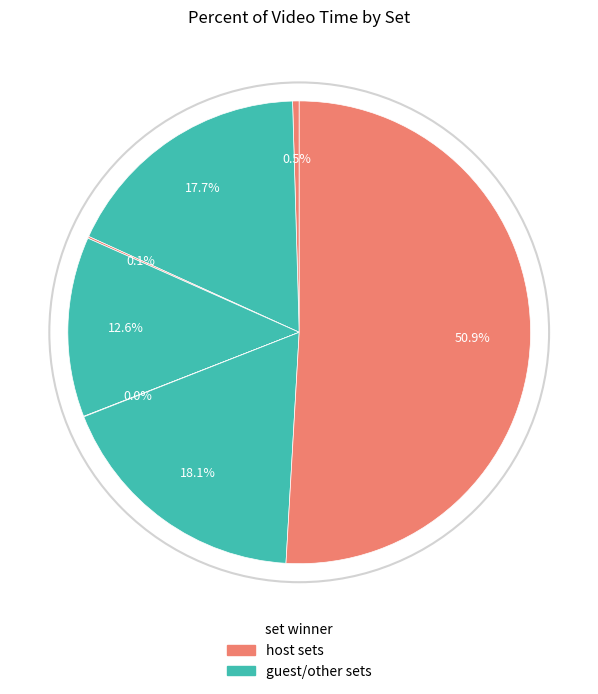

How many slices are in this pie chart?

7